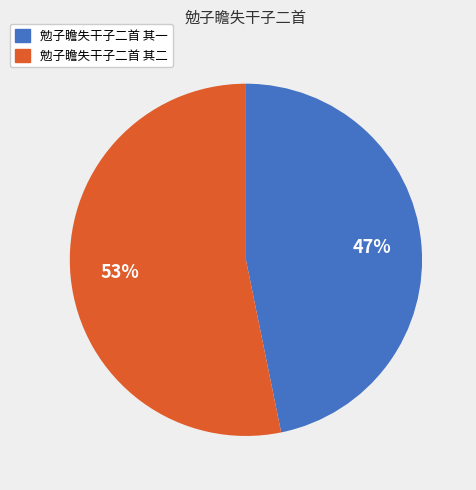

To the nearest percent, what percentage of the pie is 勉子瞻失干子二首 其二?

53%